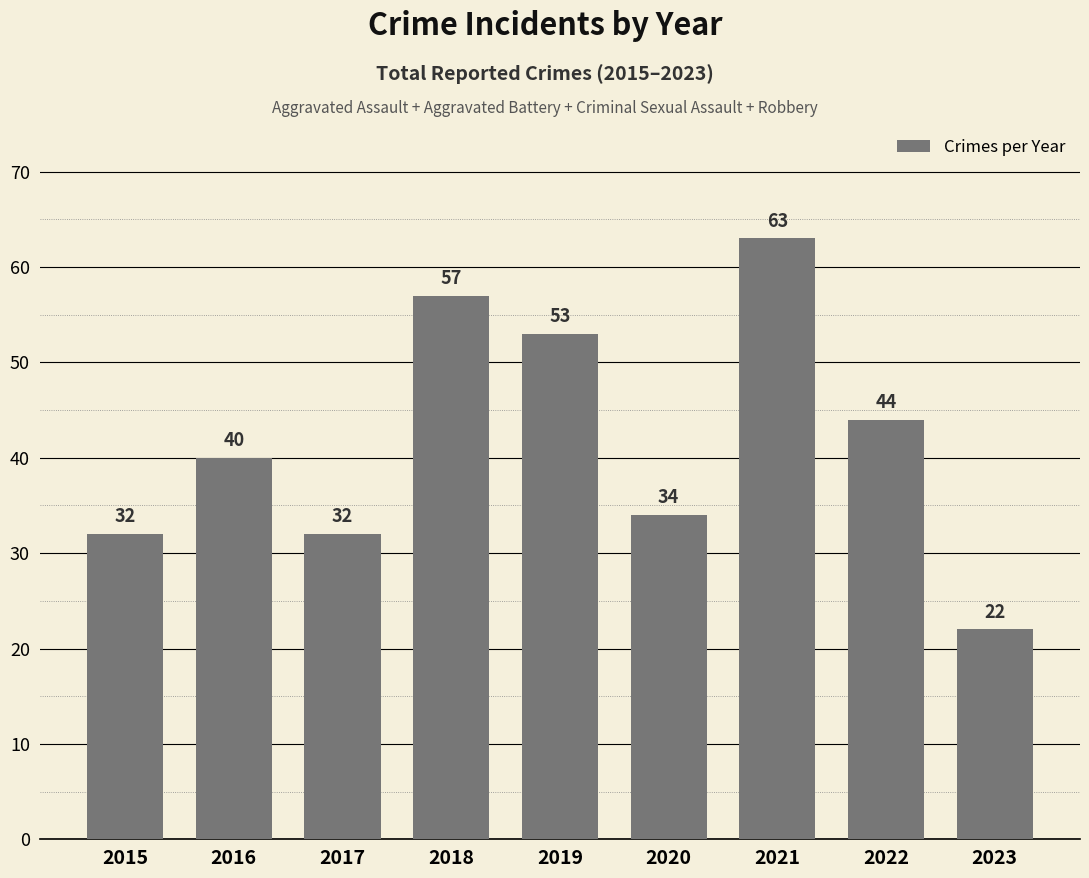

What is the difference between the second highest and minimum values?

35